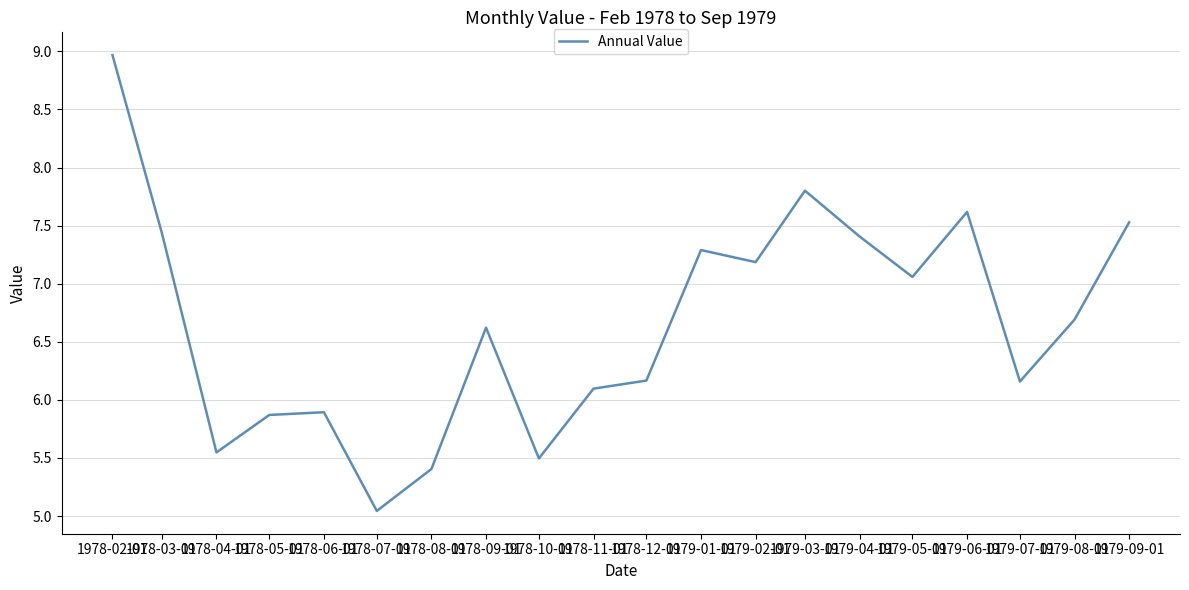

What is the average value?

6.7